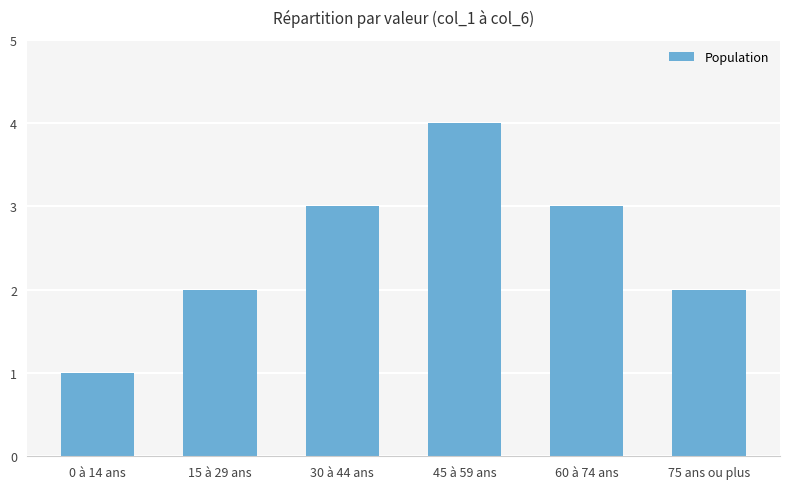

Read the value at 60 à 74 ans.

3